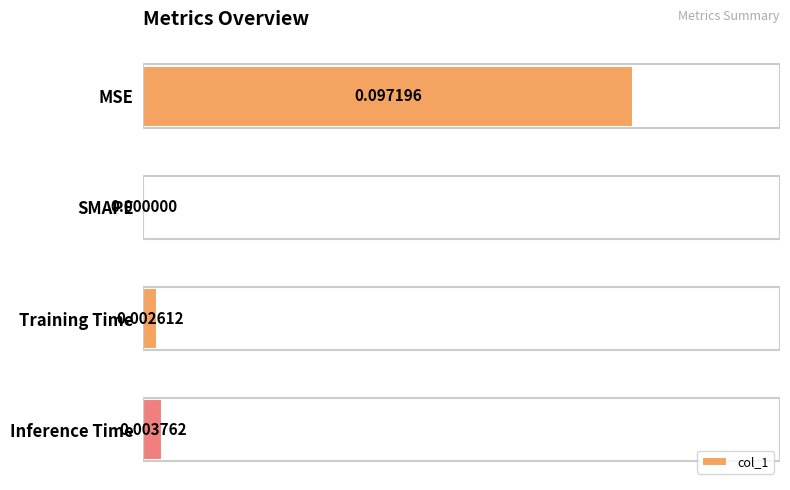

At which label is the value closest to 0?

SMAPE